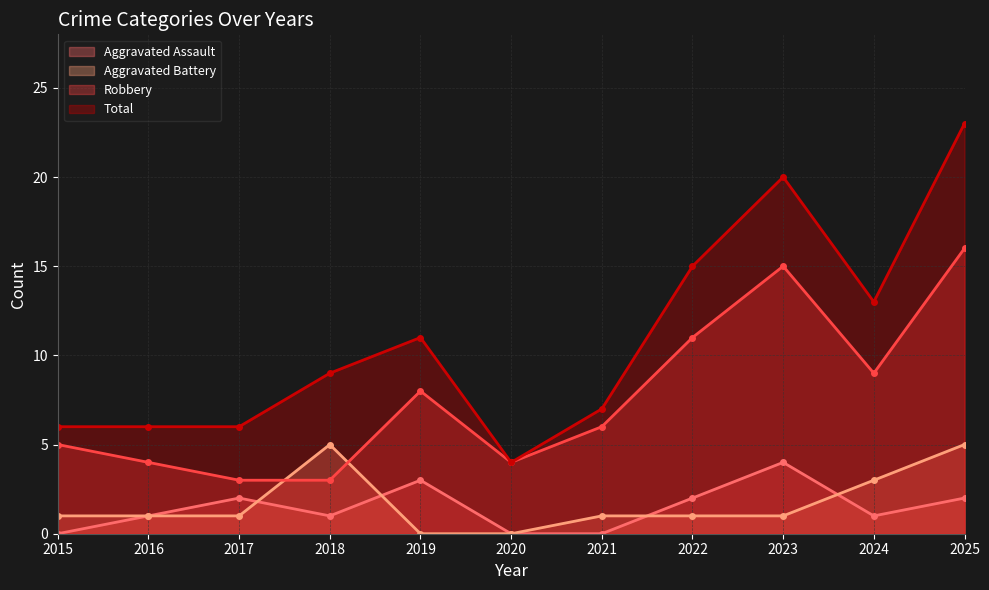

What is the average value of the Robbery series?

8